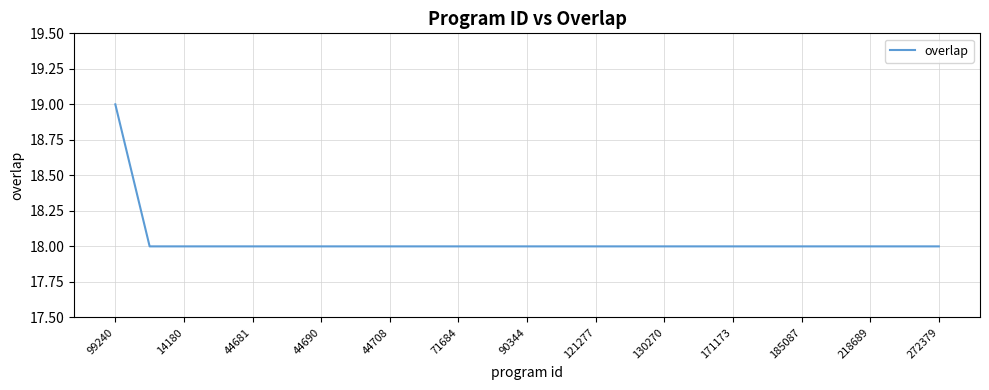

What is the maximum value shown in the chart?

19